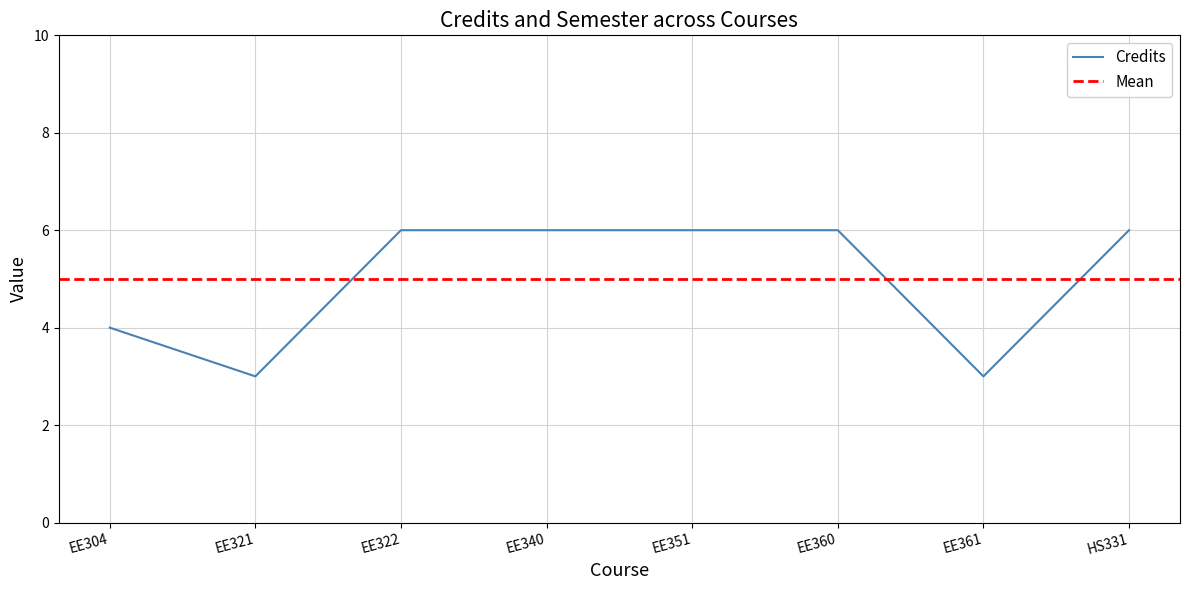

How many lines are shown in the chart?

1